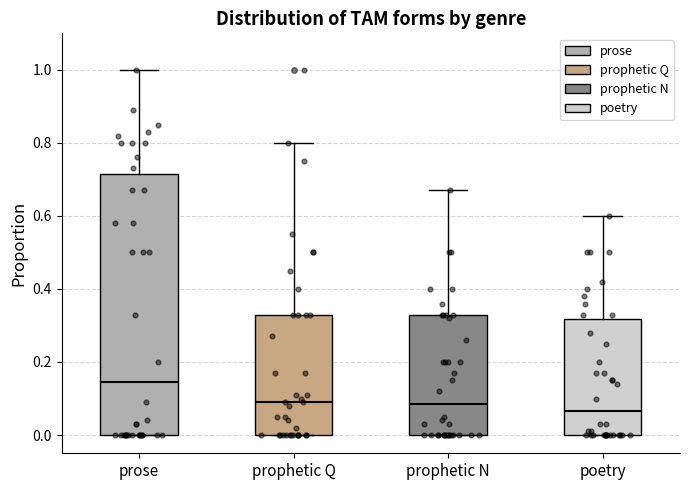

Which box is the tallest, from its lower edge to its upper edge?

prose